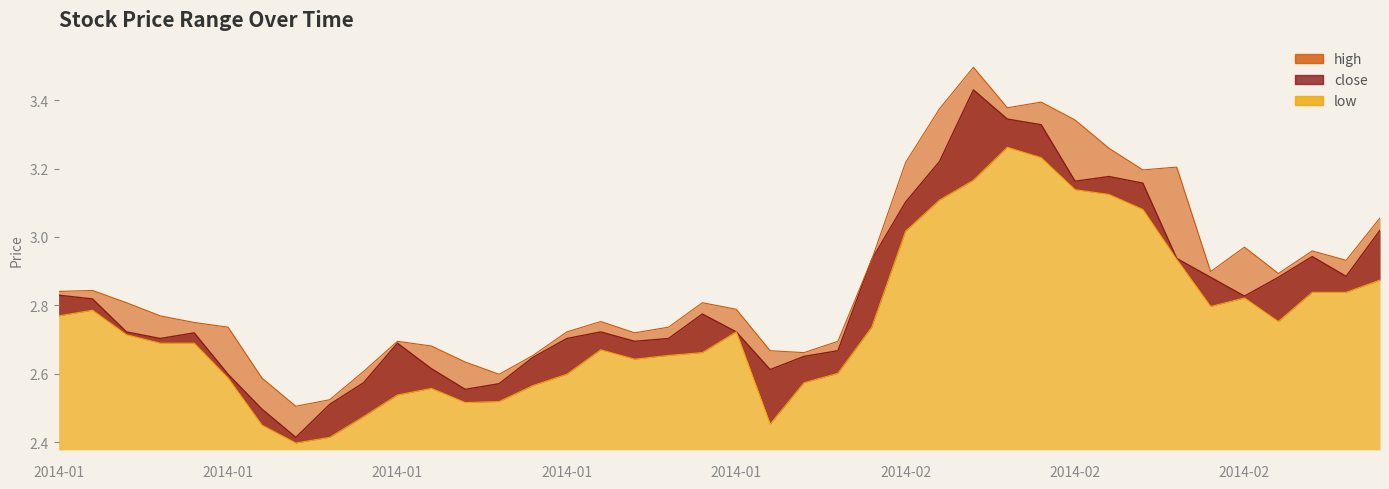

True or false: high and close cross at least once.

False